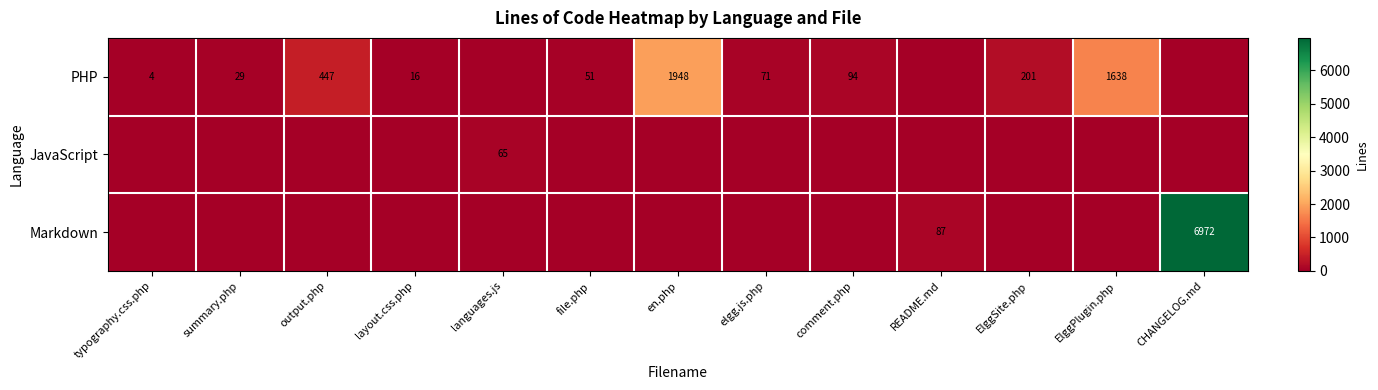

What is the difference between the PHP values at layout.css.php and elgg.js.php?

55